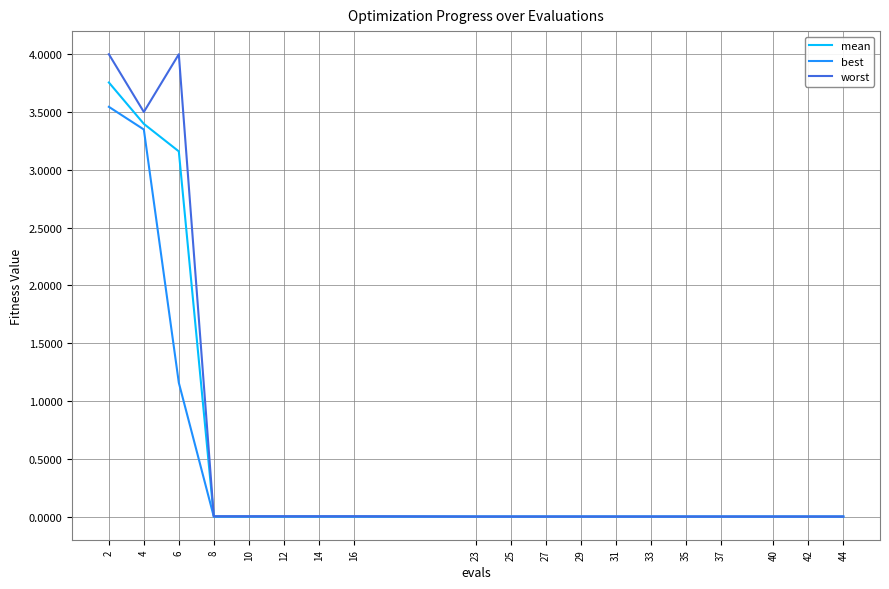

What is the average value of the best series?

0.4